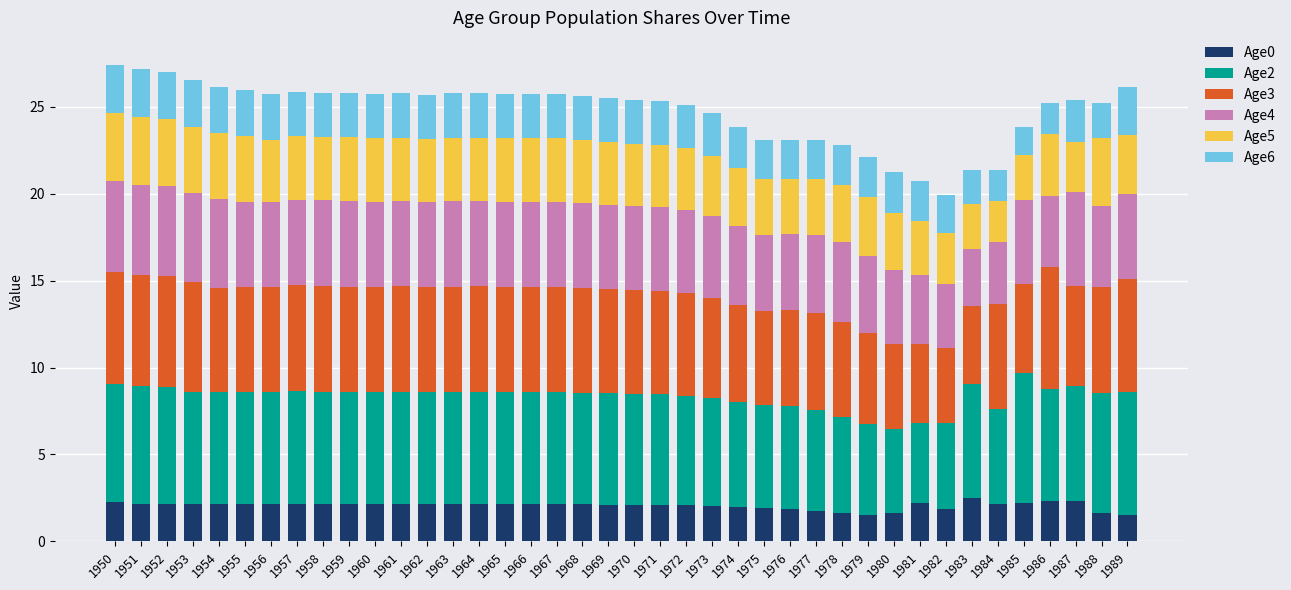

What is the minimum value for Age0?

1.5